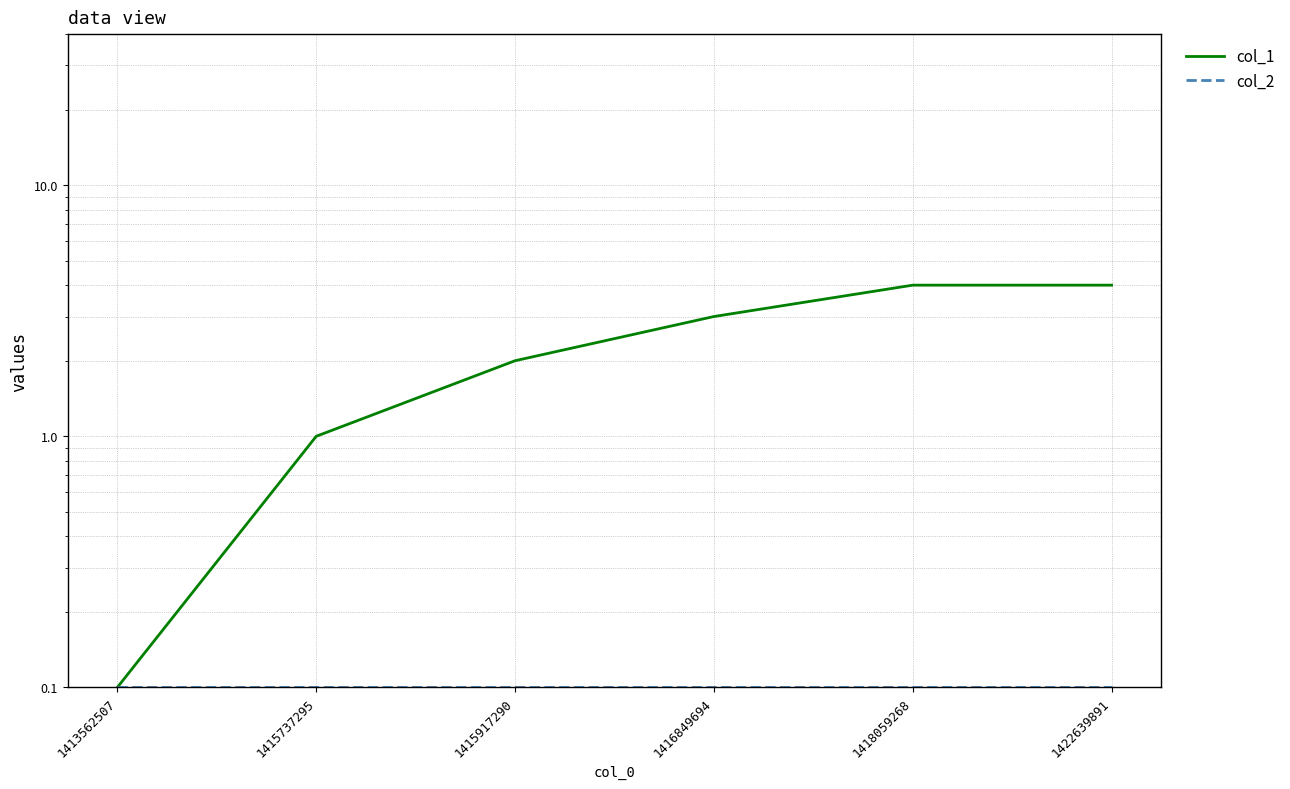

What is the sum of all col_2 values?

0.6